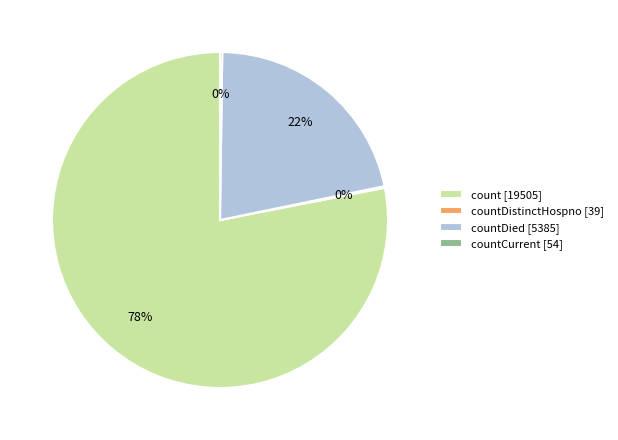

To the nearest percent, what is the average slice percentage?

25%